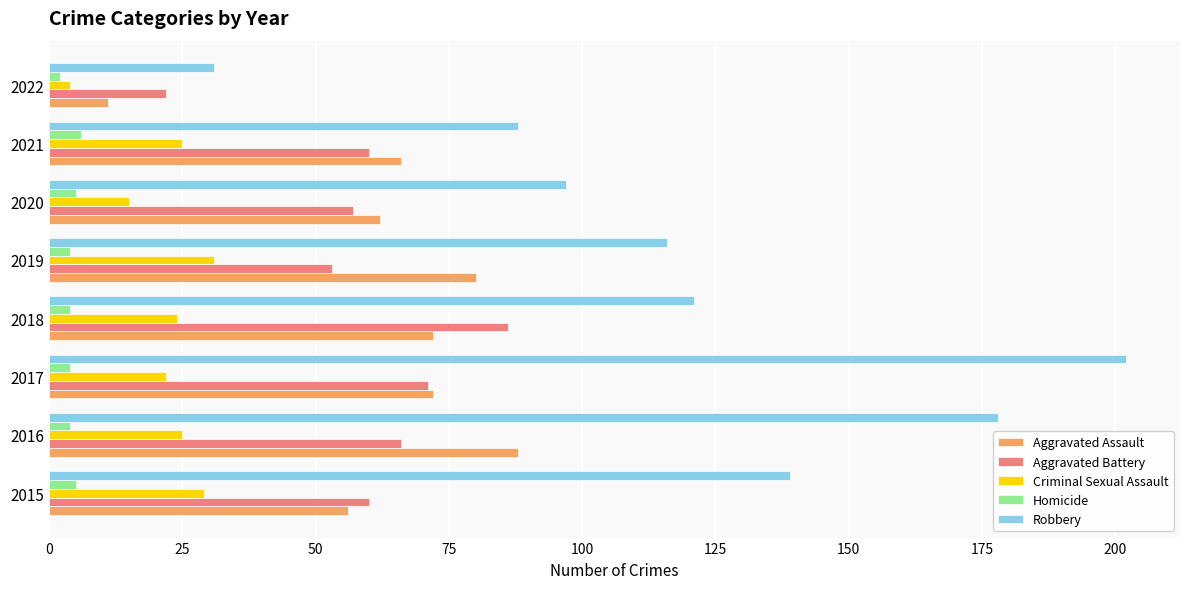

Which series has the largest range (max minus min)?

Robbery